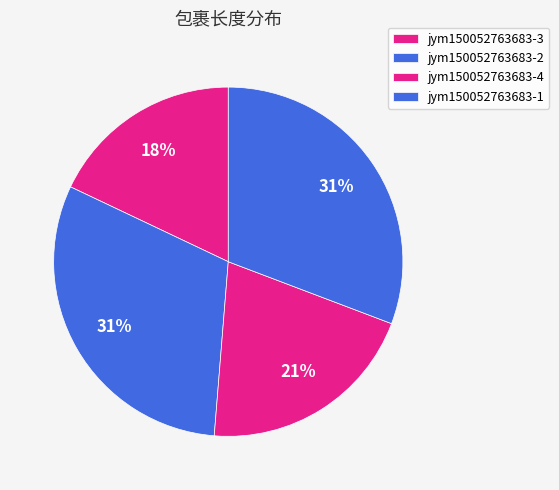

What is the smallest slice in the pie chart?

jym150052763683-3